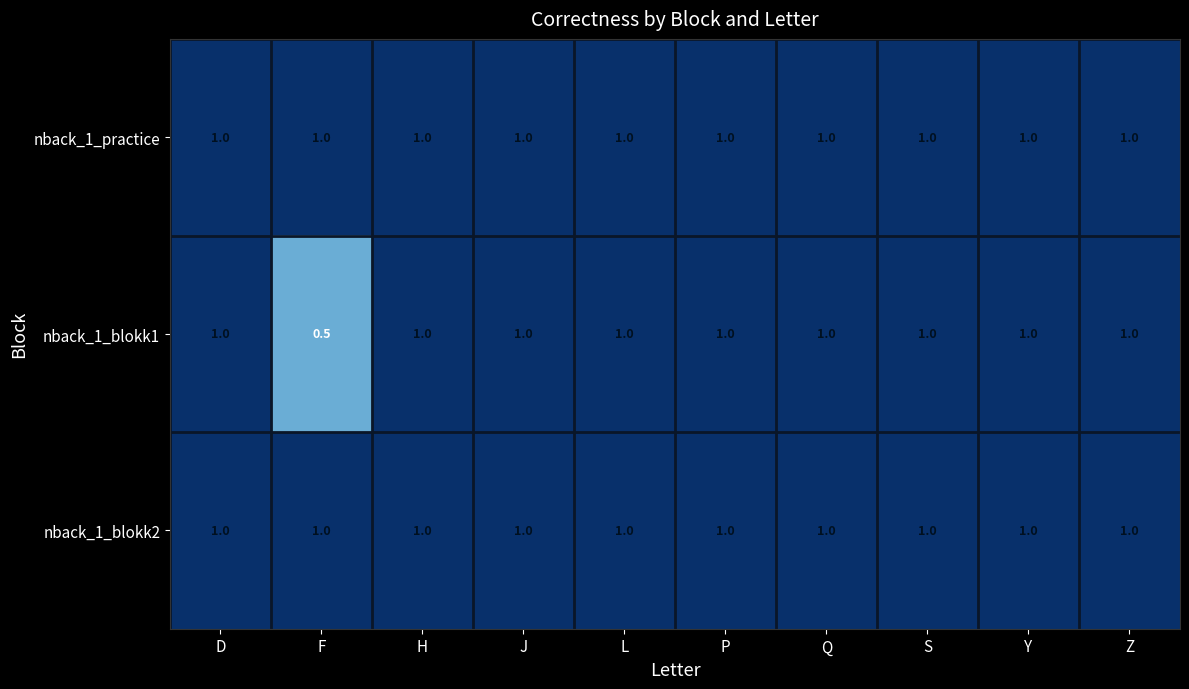

True or false: nback_1_practice has a value of 1.5 at H.

False